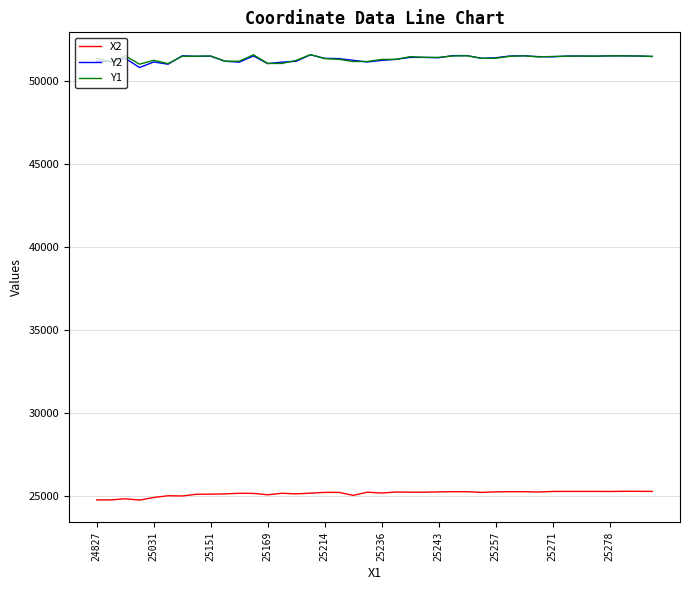

True or false: X2 and Y2 intersect in this chart.

False